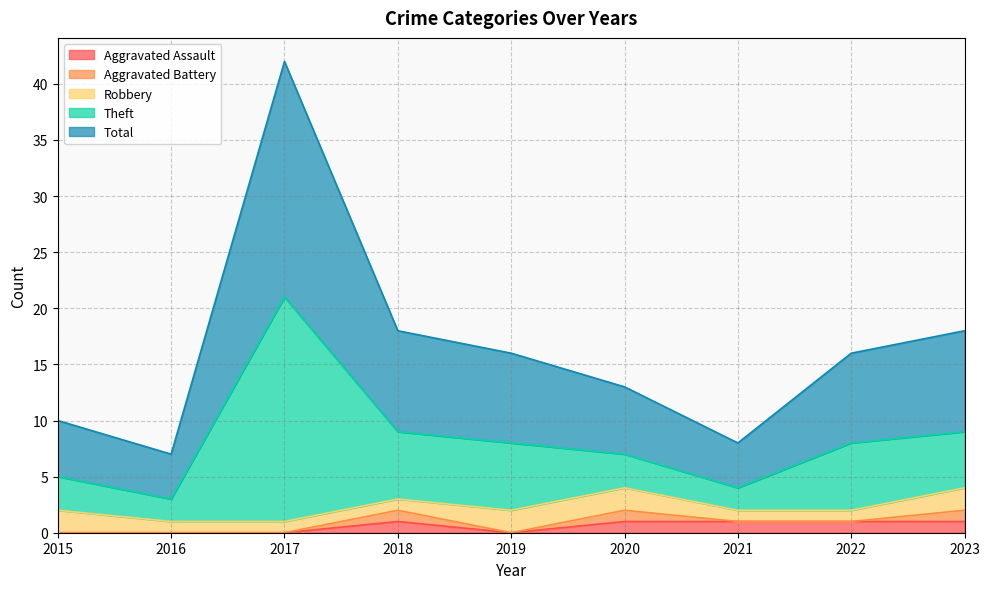

What is the average value of the Aggravated Assault series?

1